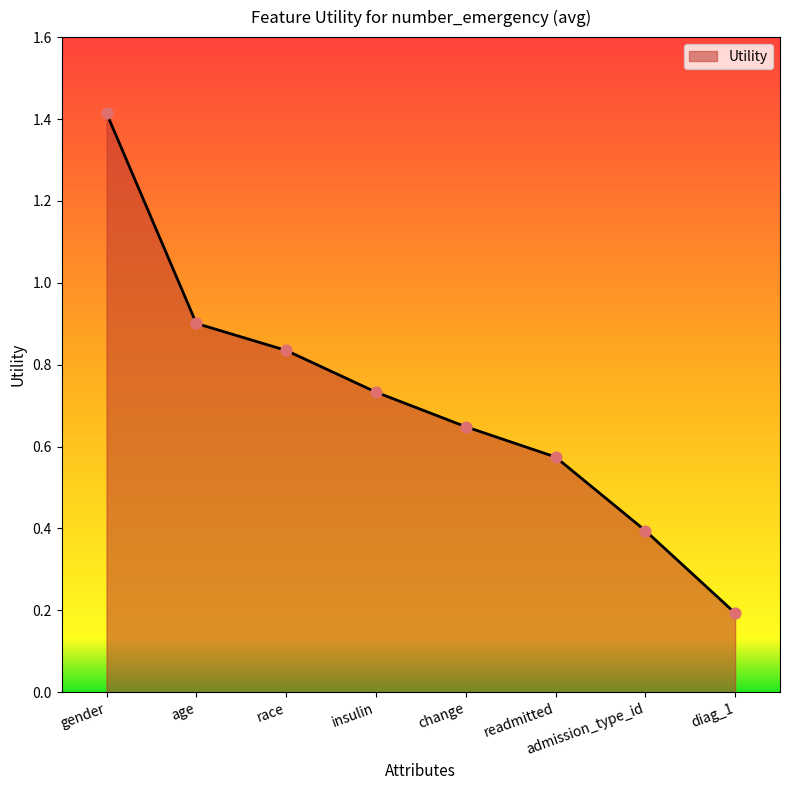

Between gender and diag_1, which is larger?

gender